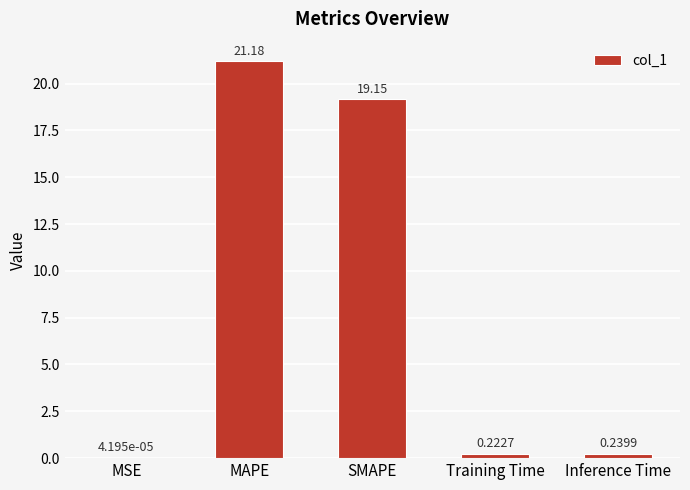

At which category does the chart reach its peak across all series?

MAPE